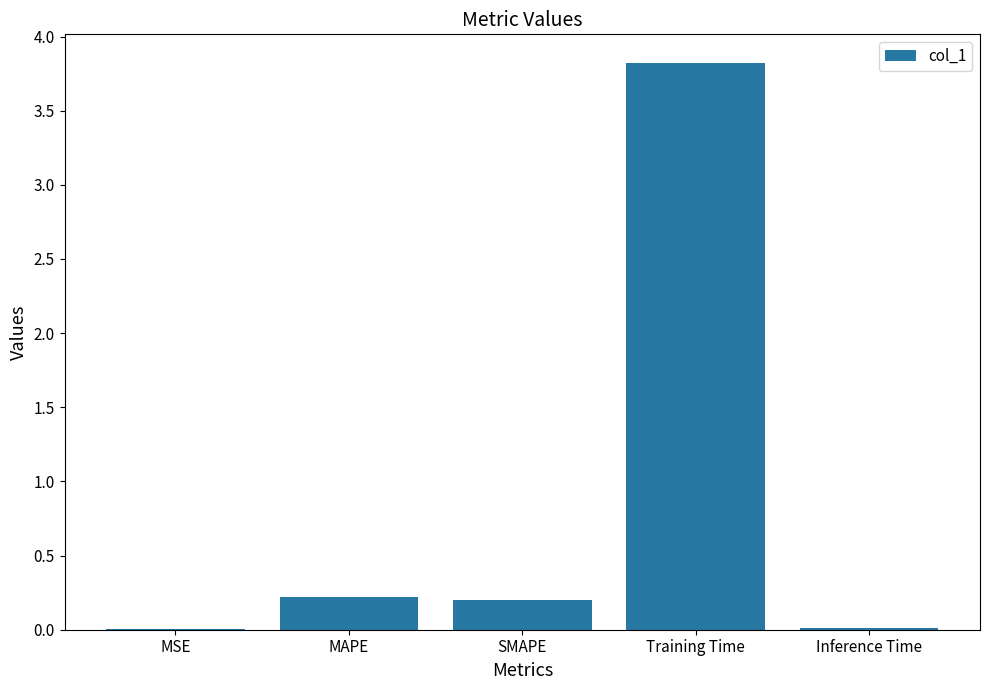

Which label corresponds to the largest value in the chart?

Training Time